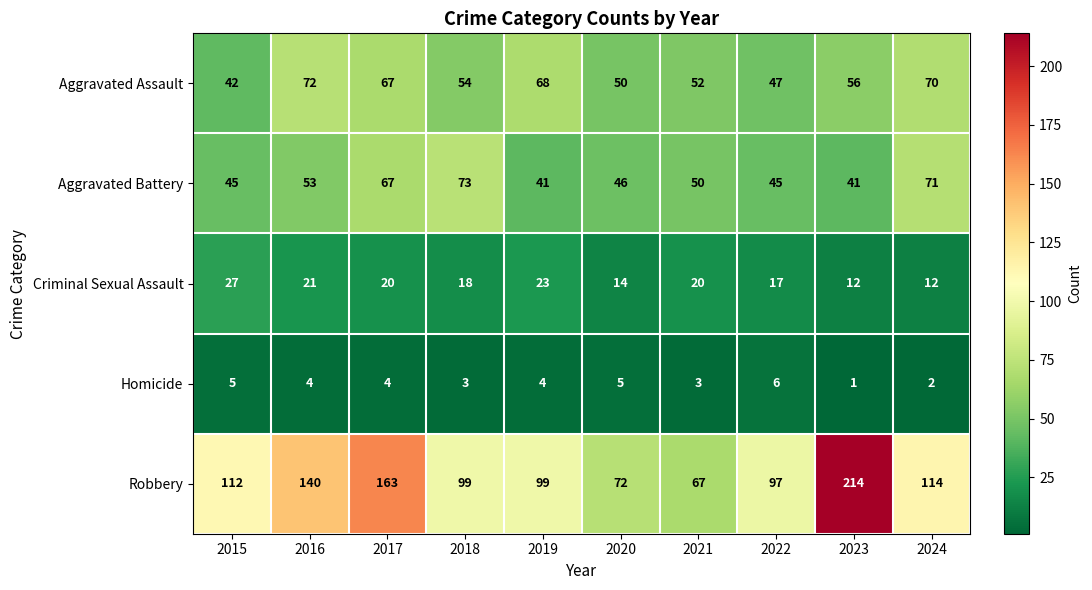

The Aggravated Battery series shows 25 at 2016. True or false?

False